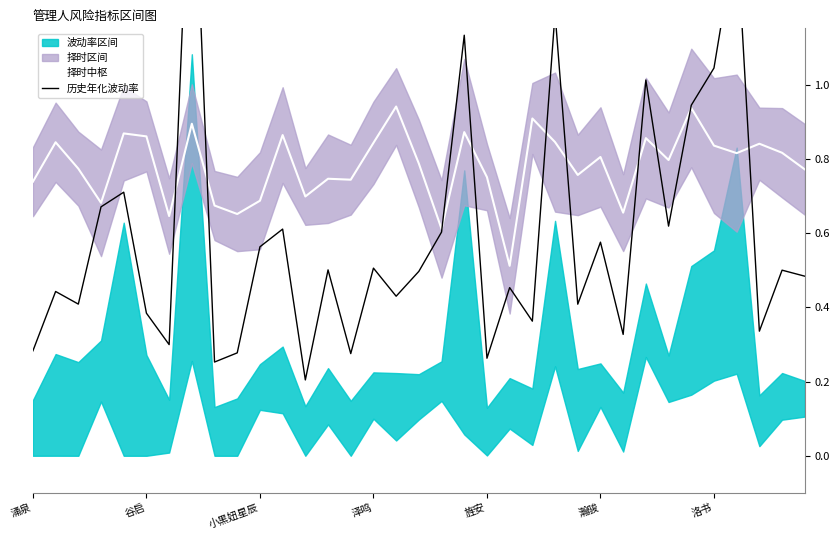

Reading left to right, extract all data points from this chart.

择时中枢: 0.7	0.8	0.8	0.7	0.9	0.9	0.6	0.9	0.7	0.7	0.7	0.9	0.7	0.7	0.7	0.8	0.9	0.8	0.6	0.9	0.8	0.5	0.9	0.8	0.8	0.8	0.7	0.9	0.8	0.9	0.8	0.8	0.8	0.8	0.8
历史年化波动率: 0.3	0.4	0.4	0.7	0.7	0.4	0.3	1.8	0.3	0.3	0.6	0.6	0.2	0.5	0.3	0.5	0.4	0.5	0.6	1.1	0.3	0.5	0.4	1.2	0.4	0.6	0.3	1.0	0.6	0.9	1.0	1.4	0.3	0.5	0.5